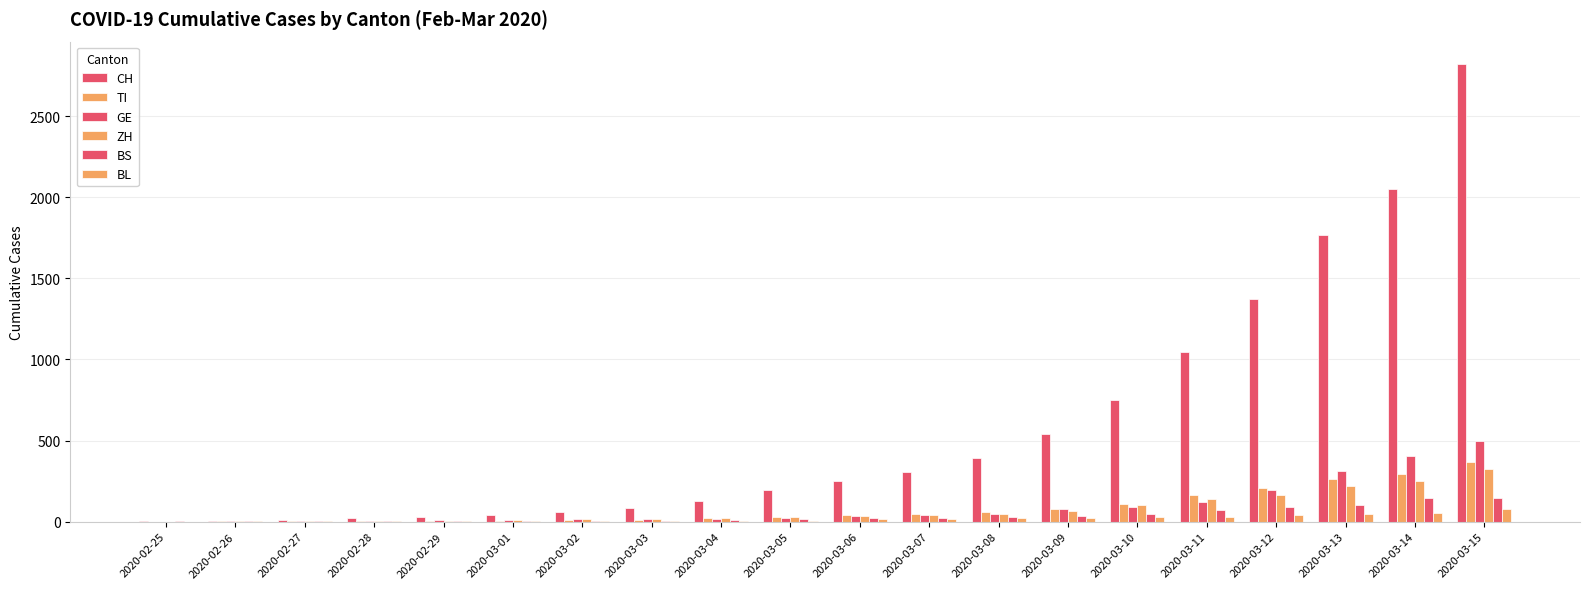

Are the bars horizontal?

No